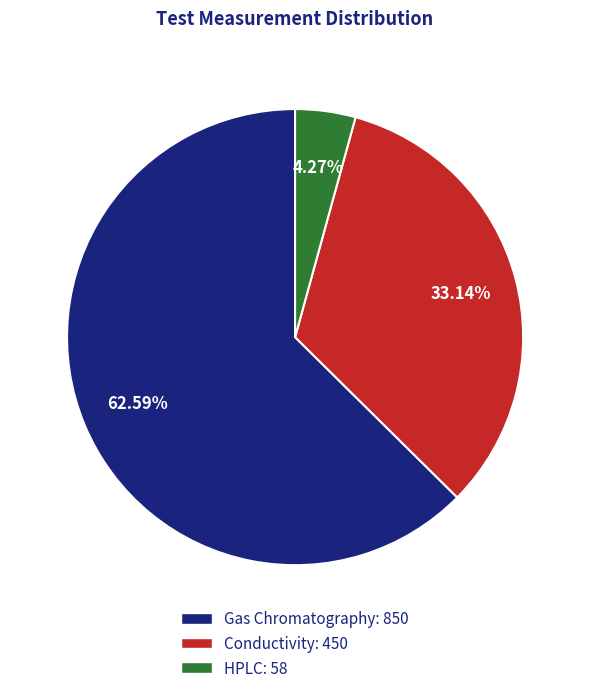

What is the ratio of the value at Conductivity to the value at HPLC?

7.8